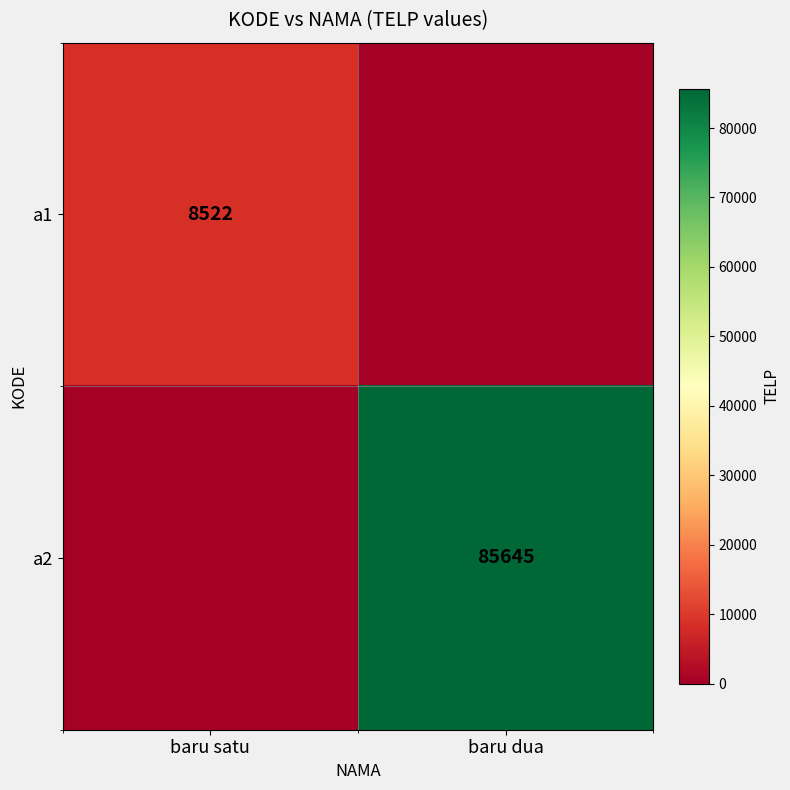

What is the total value across all series at baru dua?

85645